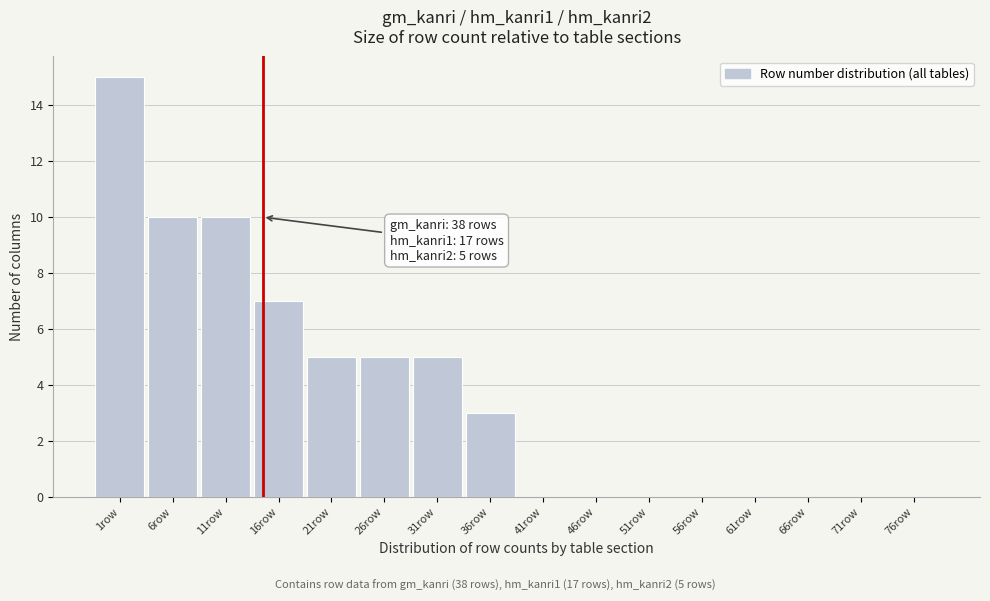

Reading left to right, list all the values displayed in this chart.

1row=15	6row=10	11row=10	16row=7	21row=5	26row=5	31row=5	36row=3	41row=0	46row=0	51row=0	56row=0	61row=0	66row=0	71row=0	76row=0